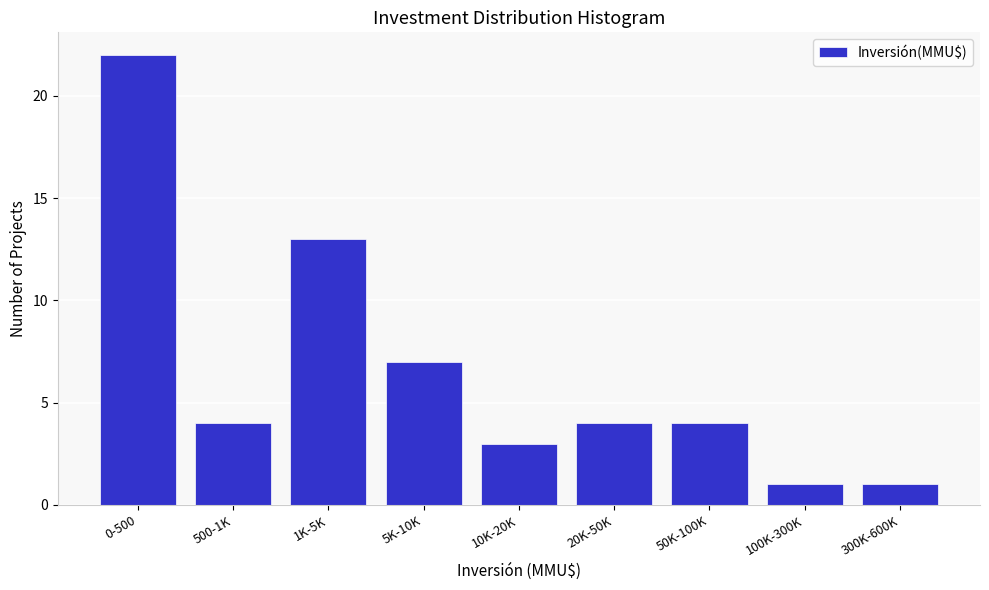

Reading right to left, extract all data points from this chart.

1	1	4	4	3	7	13	4	22